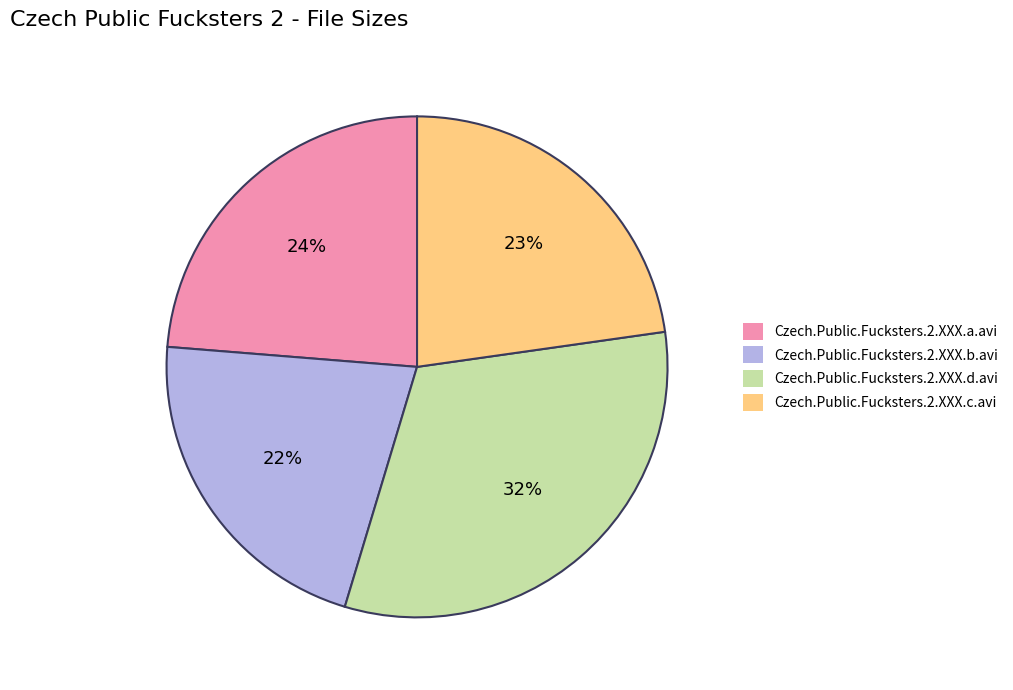

Between Czech.Public.Fucksters.2.XXX.a.avi and Czech.Public.Fucksters.2.XXX.c.avi, which is larger?

Czech.Public.Fucksters.2.XXX.a.avi